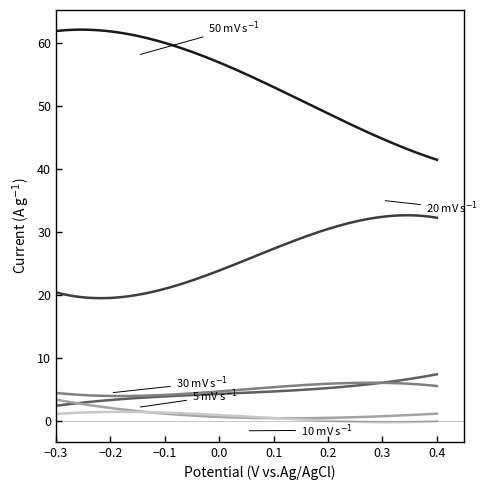

What is the greatest value displayed?

62.0